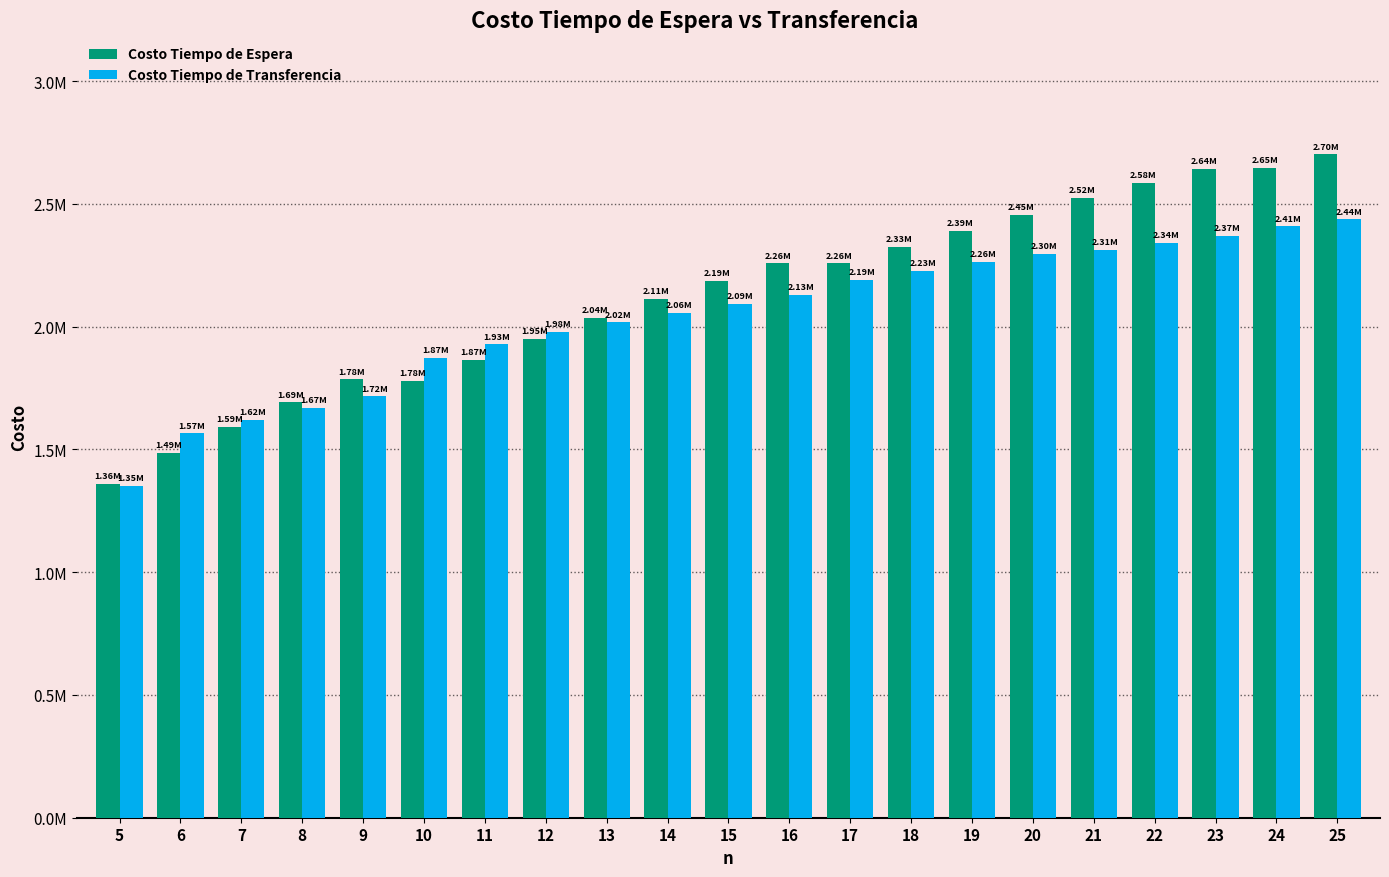

List the labels in order of Costo Tiempo de Espera value, smallest first.

5, 6, 7, 8, 10, 9, 11, 12, 13, 14, 15, 17, 16, 18, 19, 20, 21, 22, 23, 24, 25